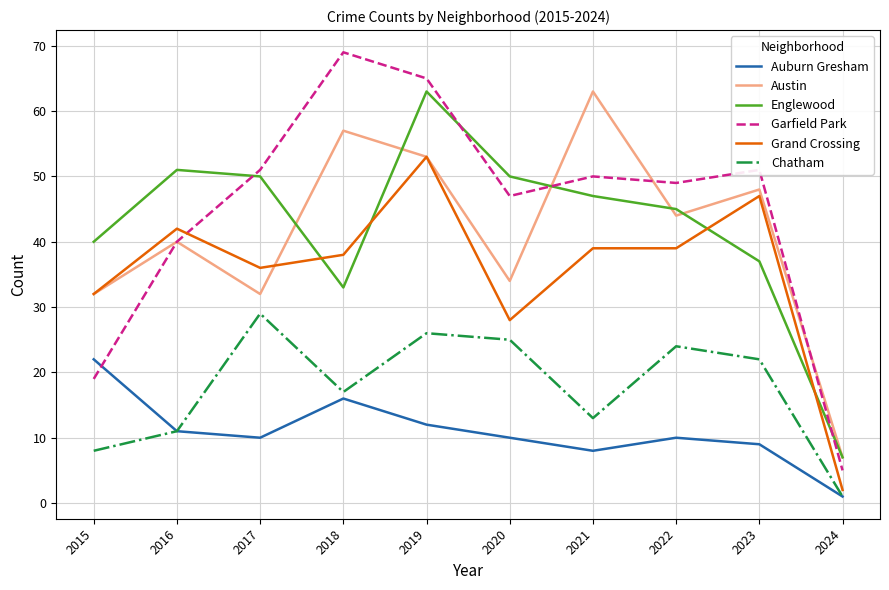

Rank the series at 2018 from highest to lowest value.

Garfield Park, Austin, Grand Crossing, Englewood, Chatham, Auburn Gresham